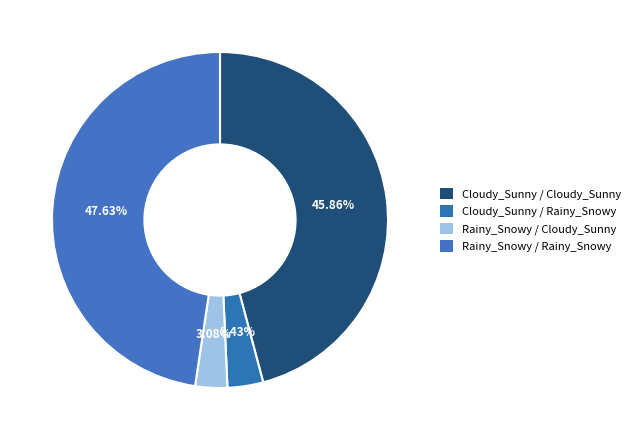

Rank the categories by value from highest to lowest.

Rainy_Snowy / Rainy_Snowy, Cloudy_Sunny / Cloudy_Sunny, Cloudy_Sunny / Rainy_Snowy, Rainy_Snowy / Cloudy_Sunny